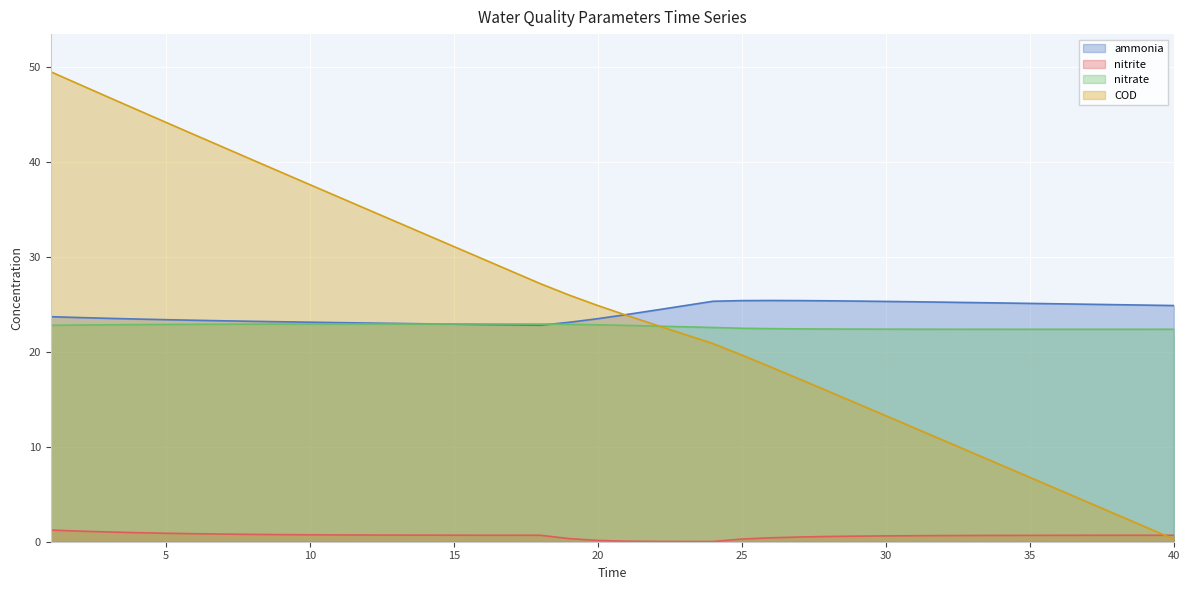

True or false: nitrite has a value of 0.4 at 26.

True